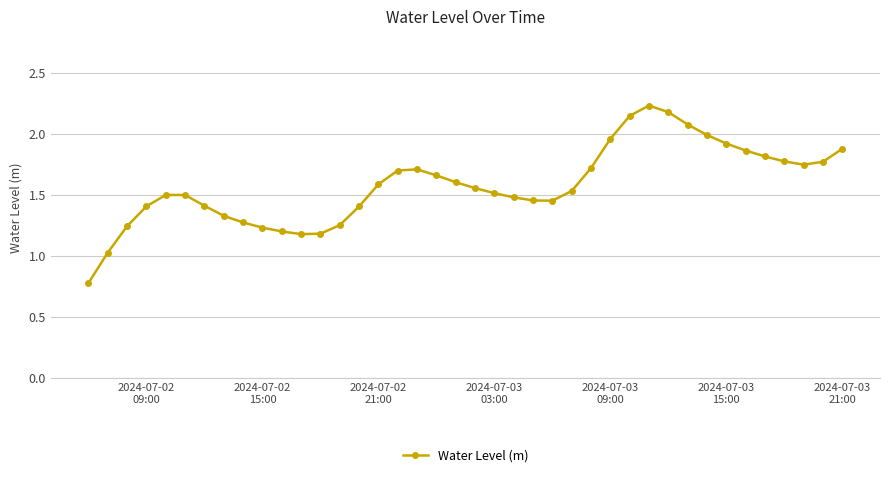

What is the smallest value displayed?

0.8